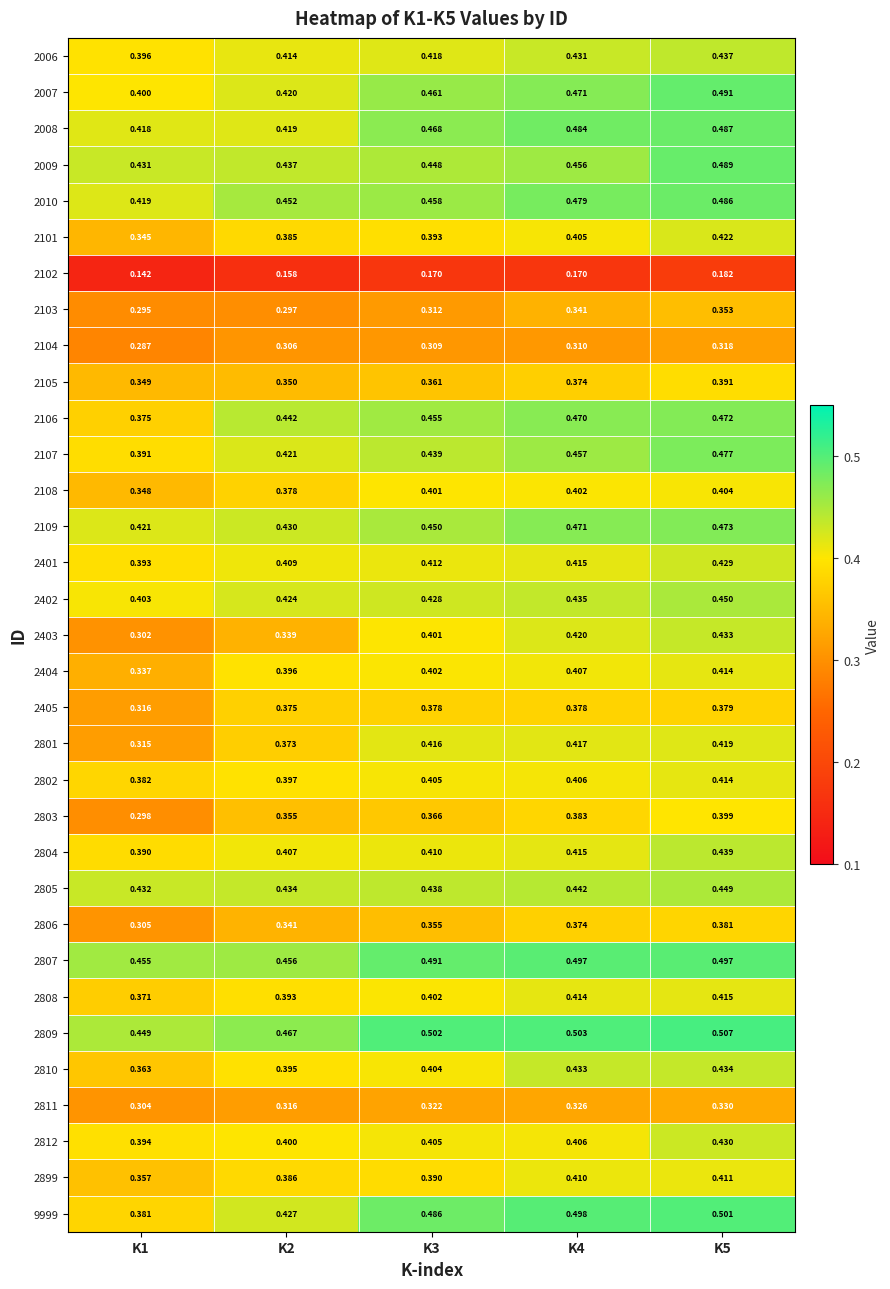

Is the value of 9999 at K3 greater than the value of 2101 at K3?

Yes